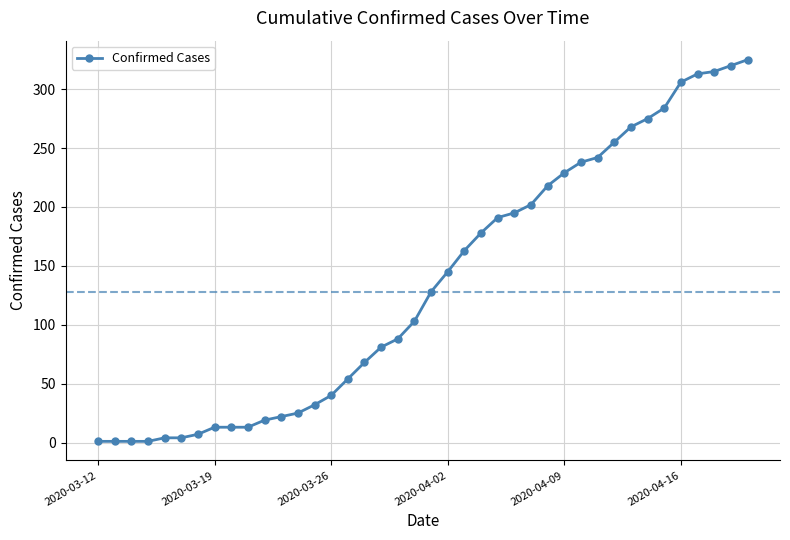

What is the minimum value shown in the chart?

1